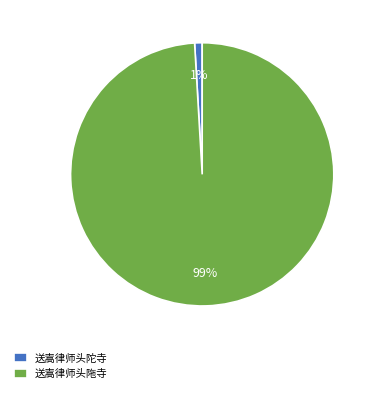

Which category has the smallest portion of the pie?

送嵩律师头陀寺